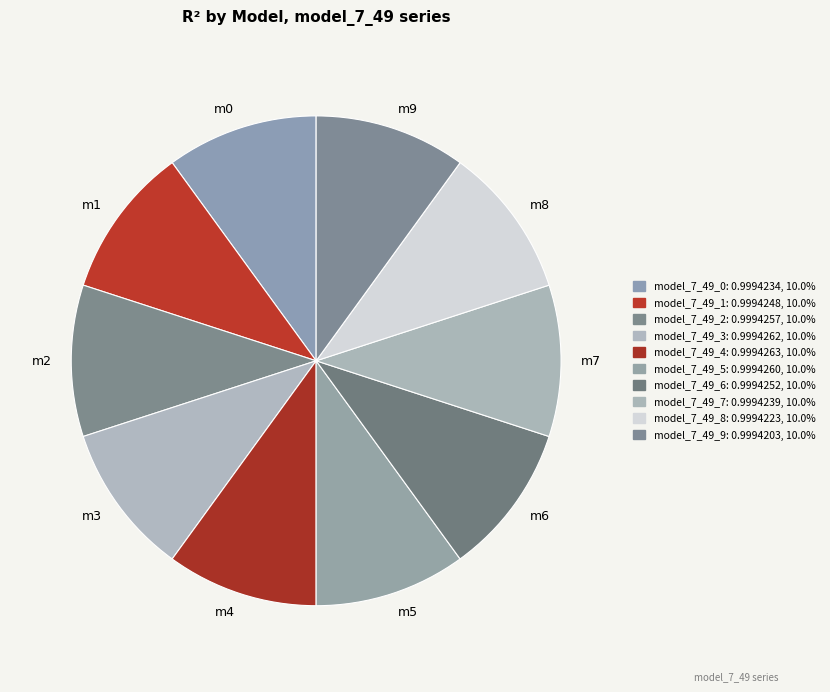

Does any single category account for the majority?

No